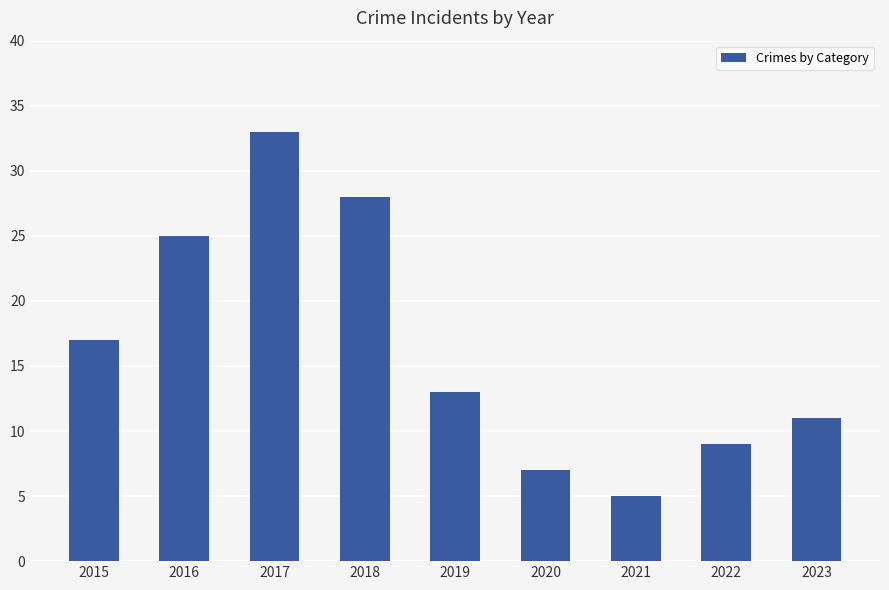

What is the value of the 4th bar from the left?

28